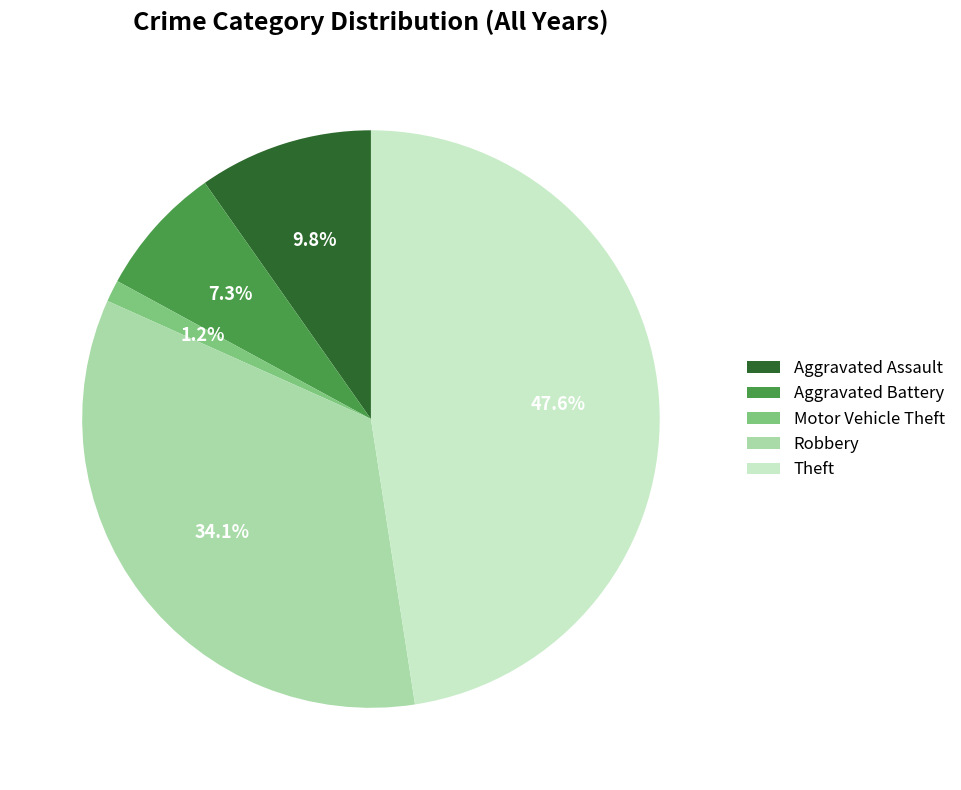

Which slice is the largest?

Theft